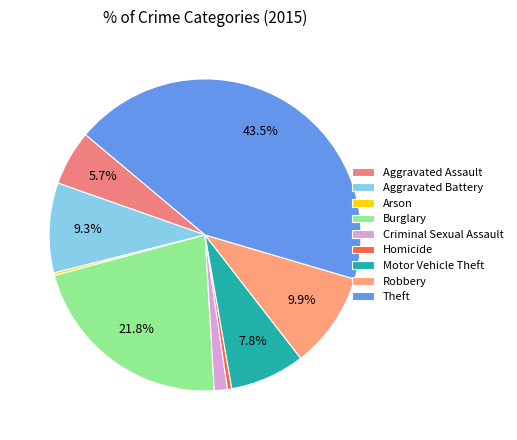

Is there a majority slice in this chart?

No